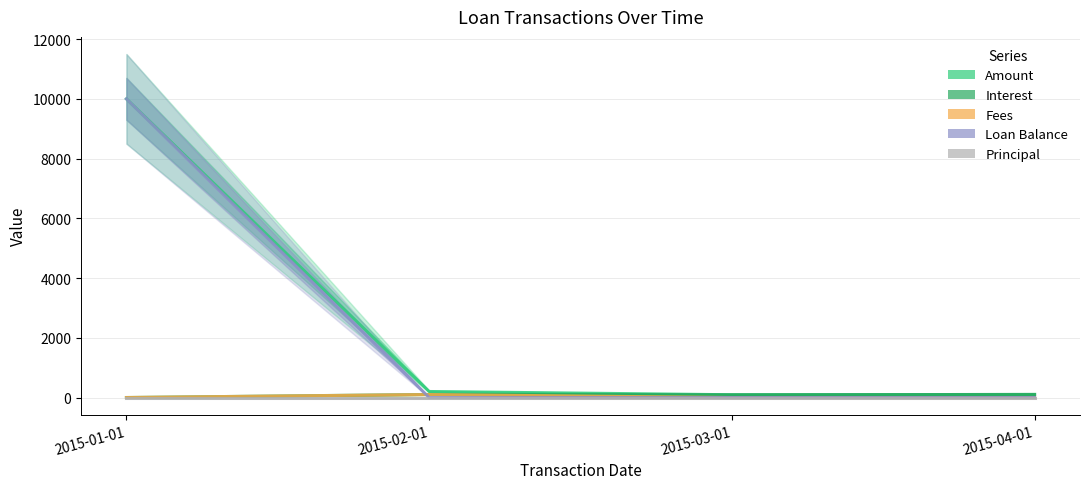

In Amount, how many points are lower than both neighbors (excluding endpoints)?

1